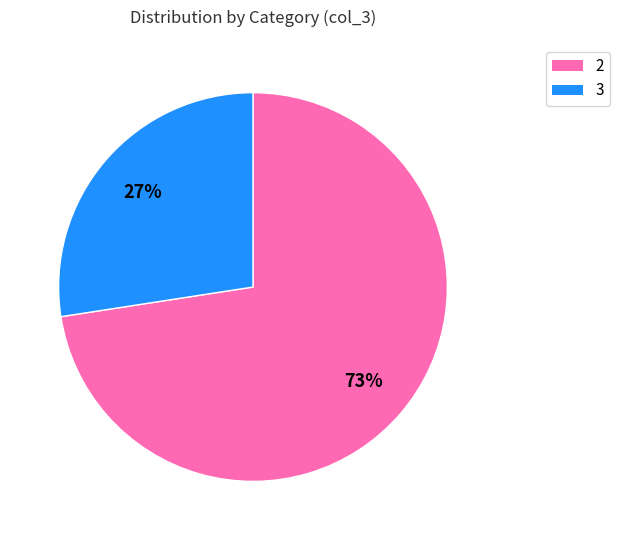

Is it true that 2 is 66% of the pie?

False